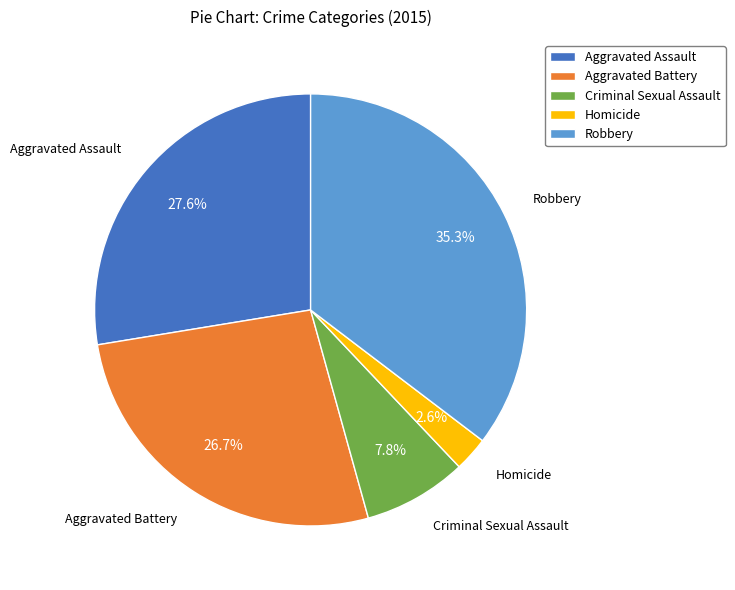

How many slices are in this pie chart?

5